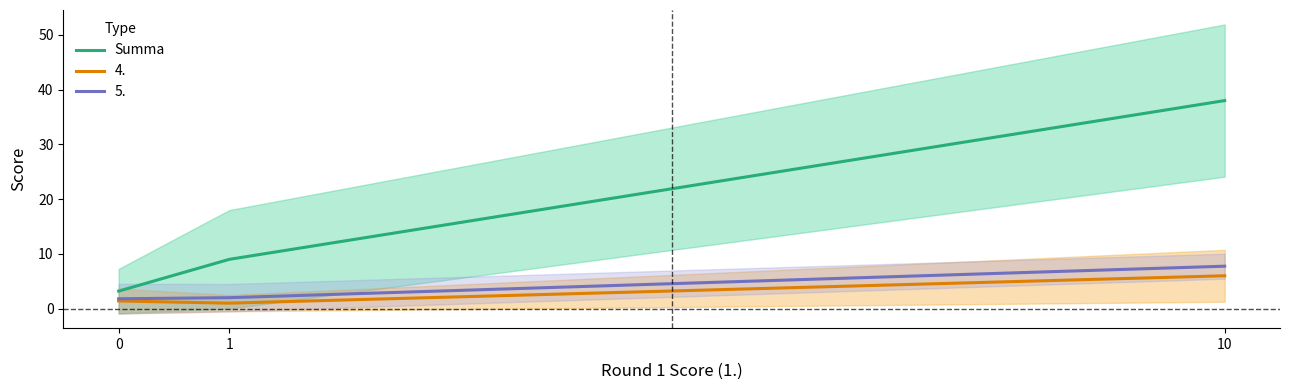

Which has a higher value, 1 or 10?

10